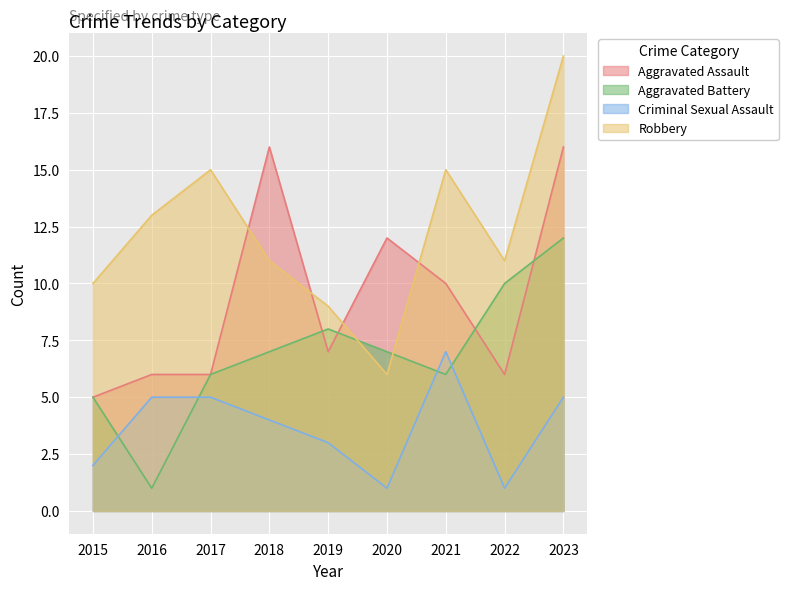

What is the value of the Criminal Sexual Assault point at the 7th from the left?

7